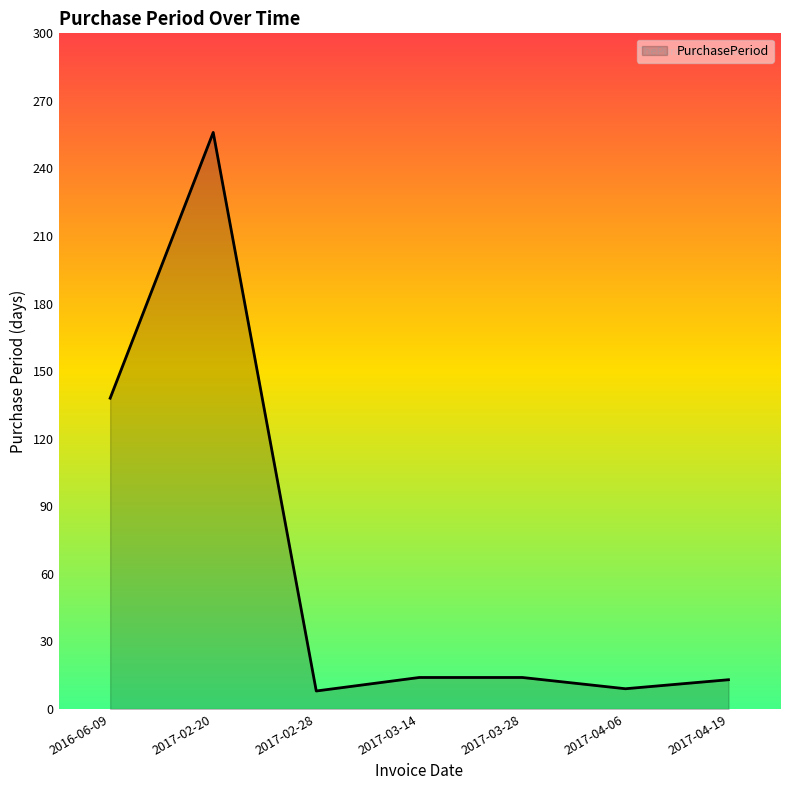

What is the greatest value displayed?

256